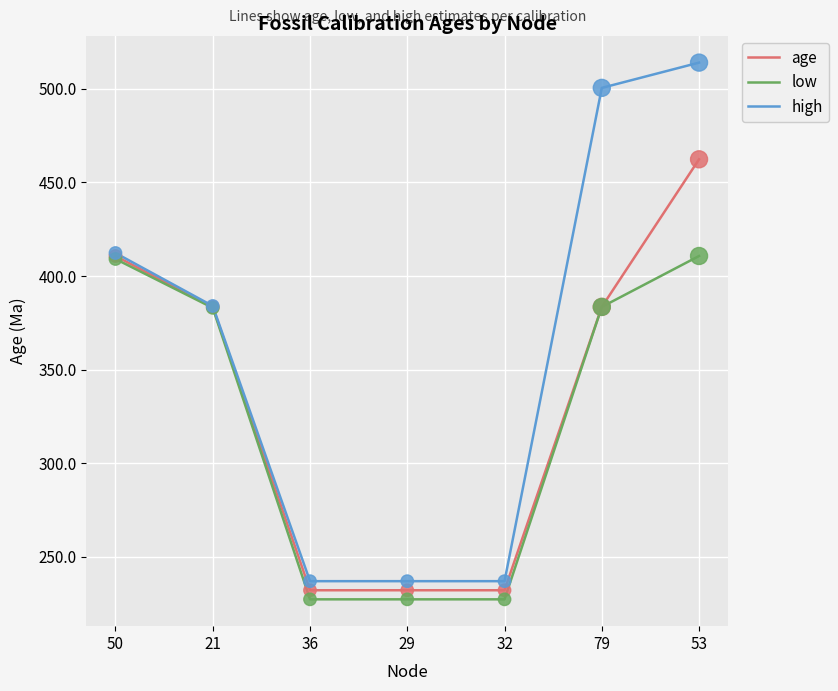

Which series has the largest total across all categories?

high